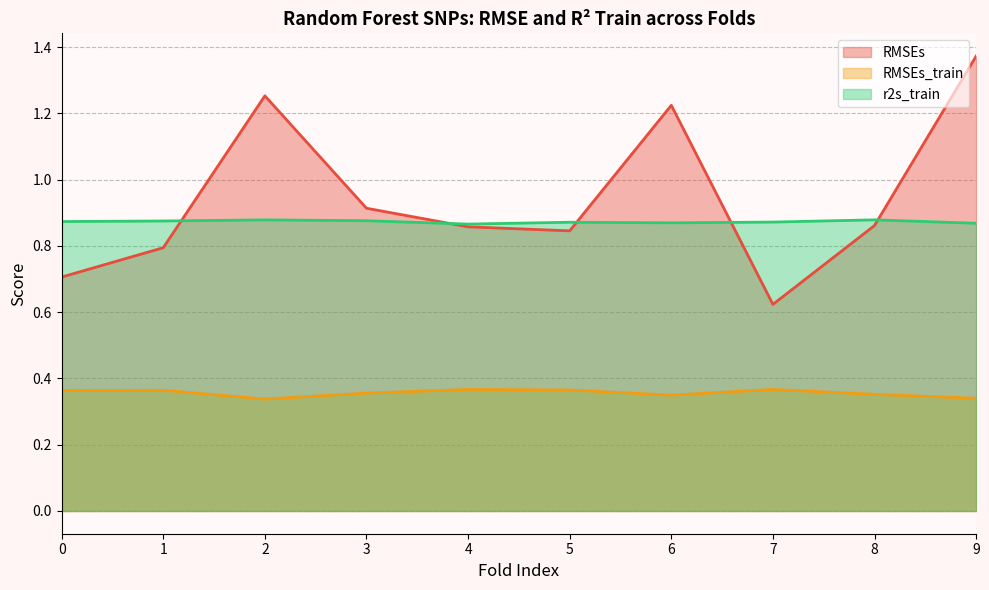

True or false: RMSEs_train and RMSEs intersect in this chart.

False